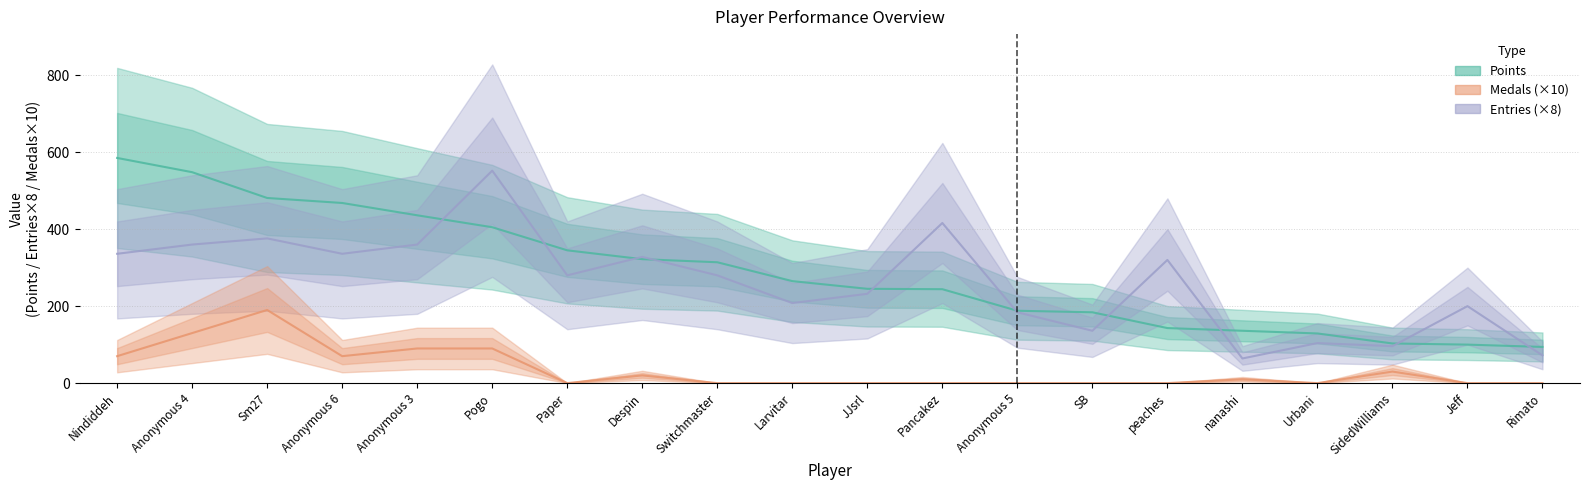

What is the sum of the Entries values at Anonymous 4 and JJsrl?

592